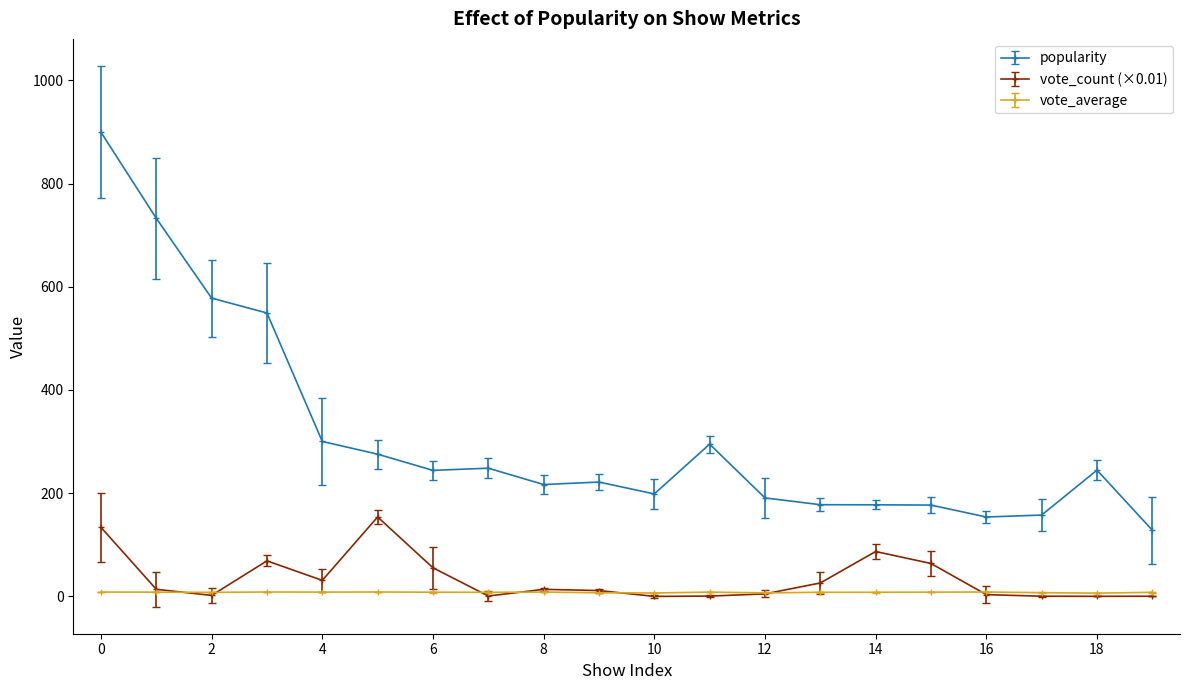

What is the value of the popularity point at the 12th from the left?

295.1